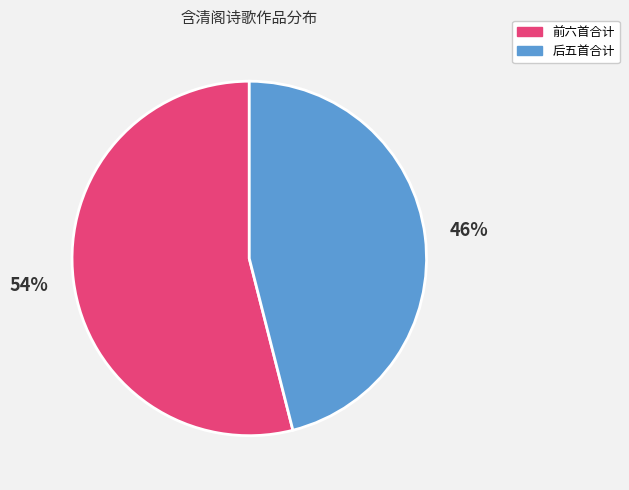

Is it true that 后五首合计 is 59% of the pie?

False